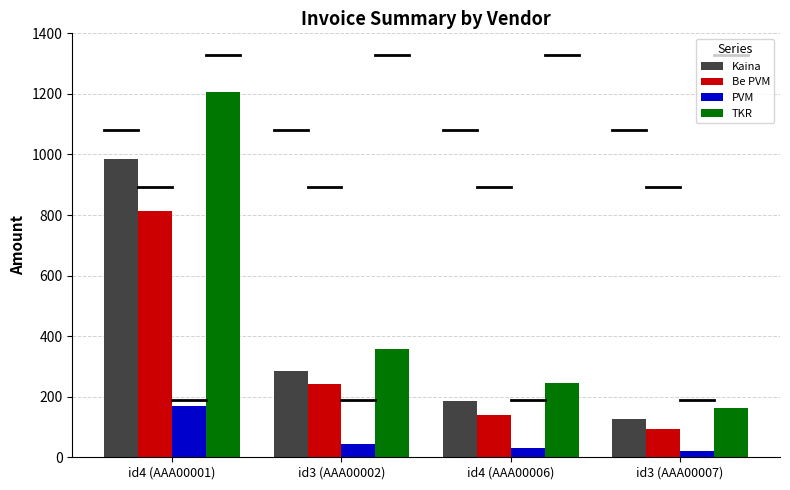

What is the value of the Kaina bar at the 2nd from the left?

285.6